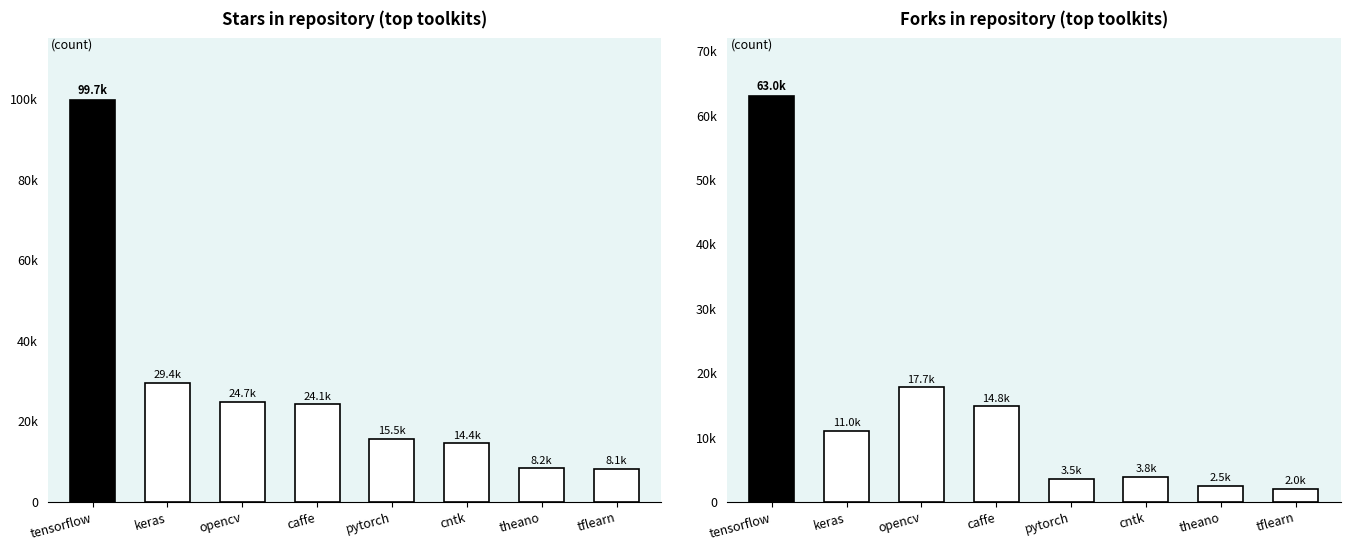

Reading right to left, what are all the values shown in this chart?

stars: tflearn=8054	theano=8213	cntk=14446	pytorch=15516	caffe=24135	opencv=24680	keras=29446	tensorflow=99670
forks: tflearn=1971	theano=2454	cntk=3839	pytorch=3486	caffe=14769	opencv=17725	keras=10964	tensorflow=62956